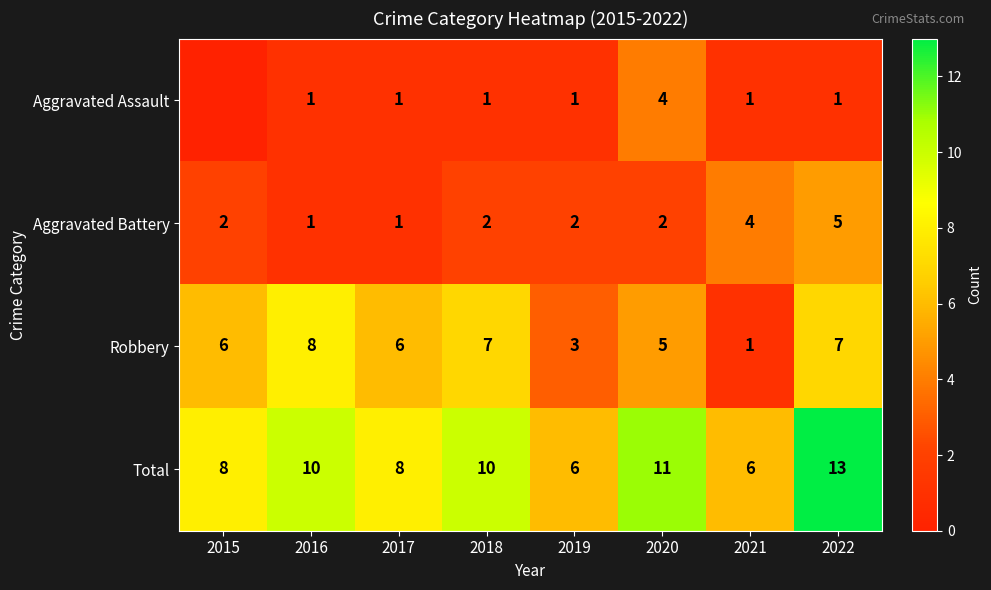

Which series has the widest spread of values?

Robbery